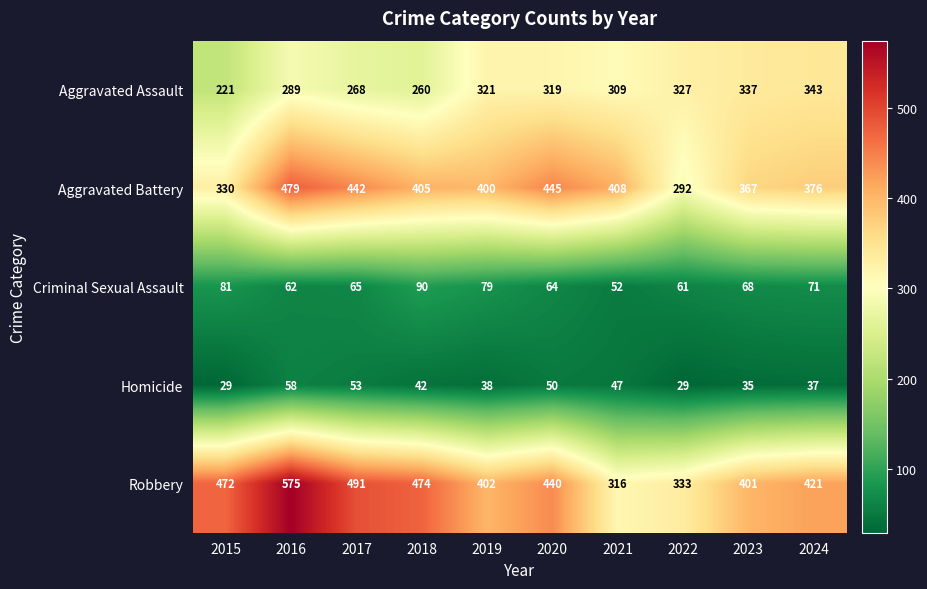

At which label does Homicide first exceed 42?

2016